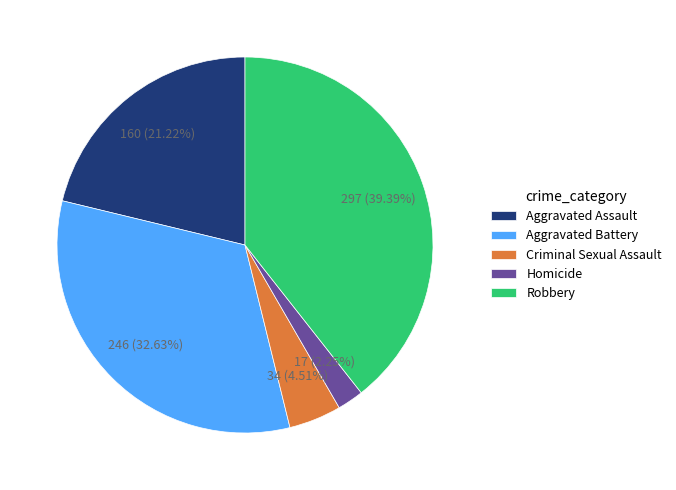

How many segments does this pie chart have?

5